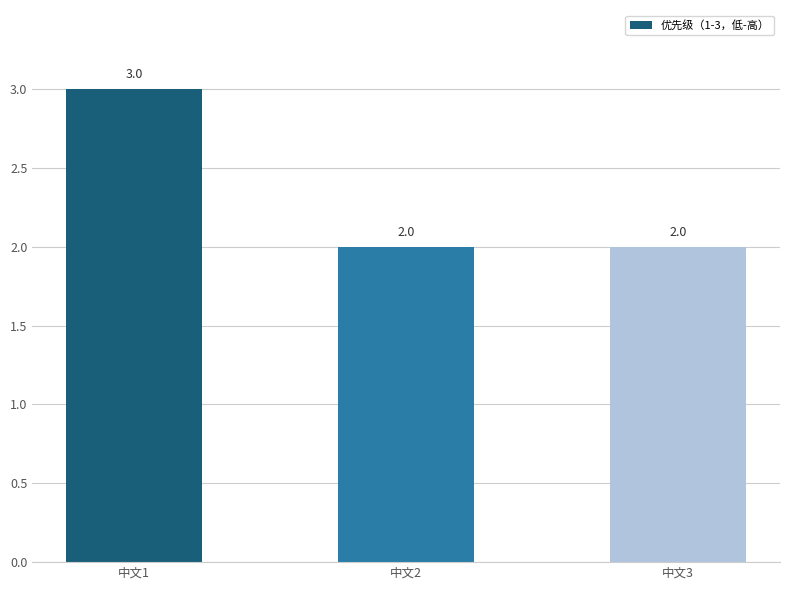

The value at 中文3 is 2. True or false?

True